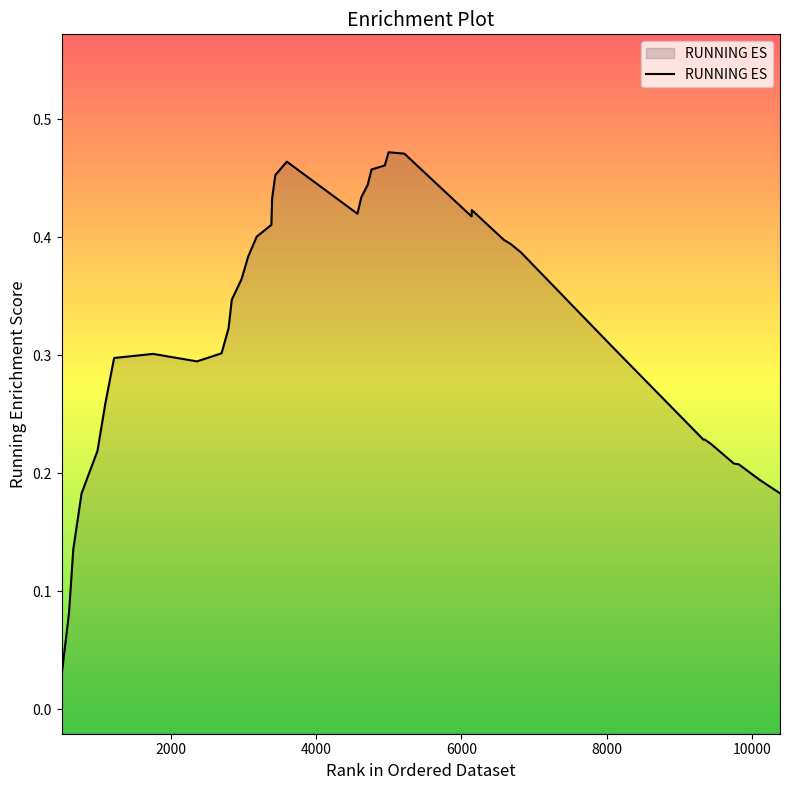

Reading left to right, extract all data points from this chart.

0.0	0.1	0.1	0.2	0.2	0.3	0.3	0.3	0.3	0.3	0.3	0.3	0.4	0.4	0.4	0.4	0.4	0.5	0.5	0.4	0.4	0.4	0.5	0.5	0.5	0.5	0.4	0.4	0.4	0.4	0.4	0.3	0.3	0.2	0.2	0.2	0.2	0.2	0.2	0.2